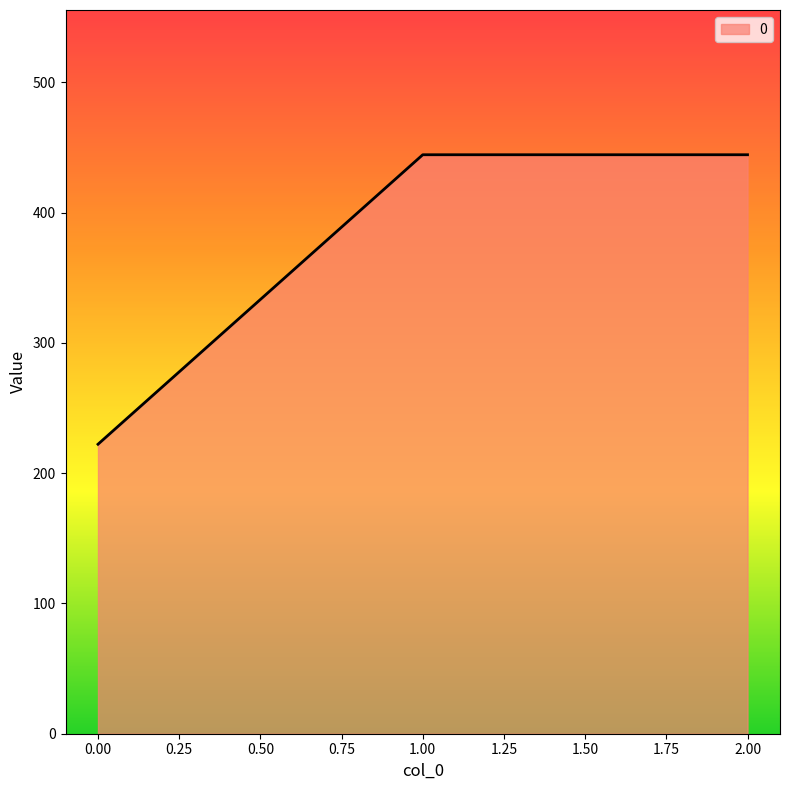

Where does the data first go above 444?

1.00